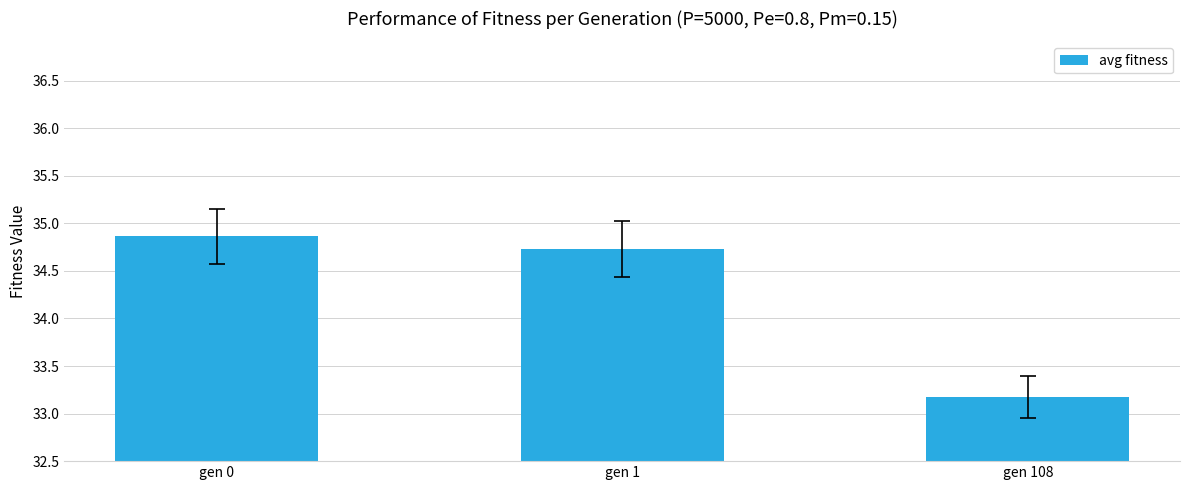

At which category does the chart reach its minimum across all series?

gen 108